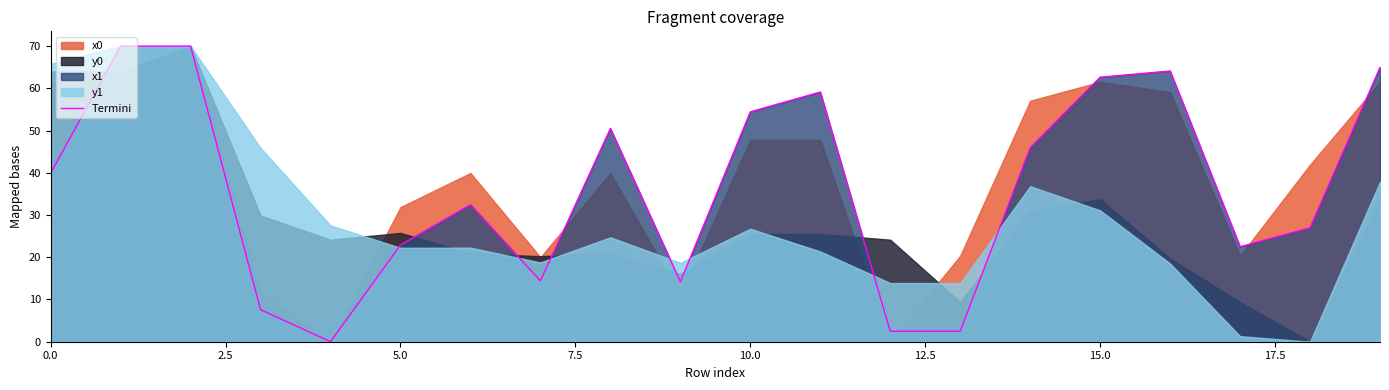

Reading left to right, what are all the values shown in this chart?

39.9	70.0	70.0	7.6	0.0	22.9	32.5	14.4	50.5	14.2	54.4	59.1	2.5	2.5	45.9	62.6	64.1	22.5	27.0	65.0